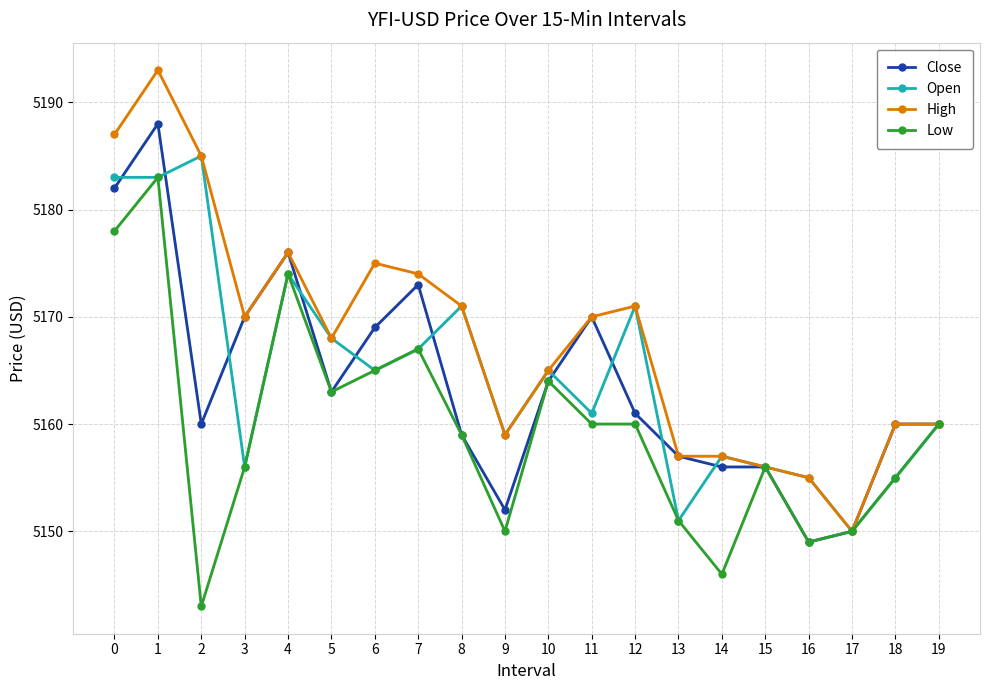

Which series changed the most between 16 and 17?

Open